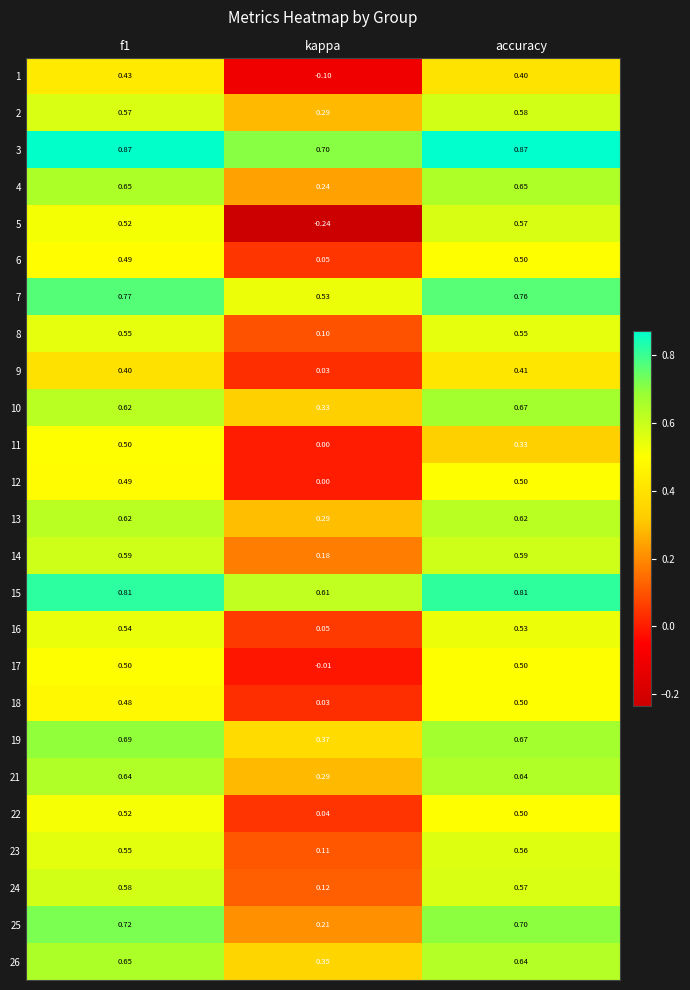

Is the value of 2 at f1 greater than the value of 9 at f1?

Yes